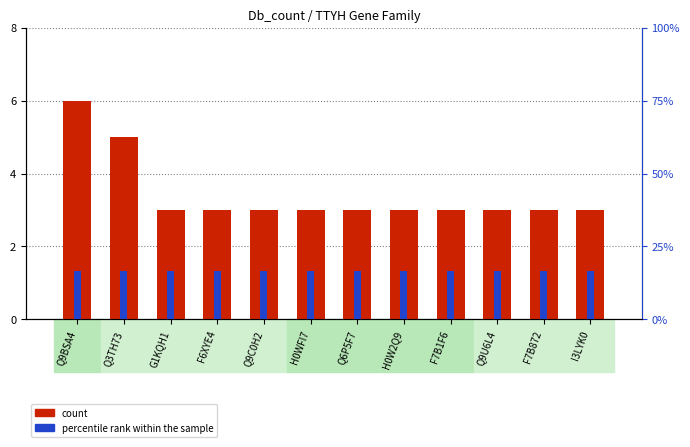

What is the sum of the percentile rank within the sample values at H0W2Q9 and Q3TH73?

33.3